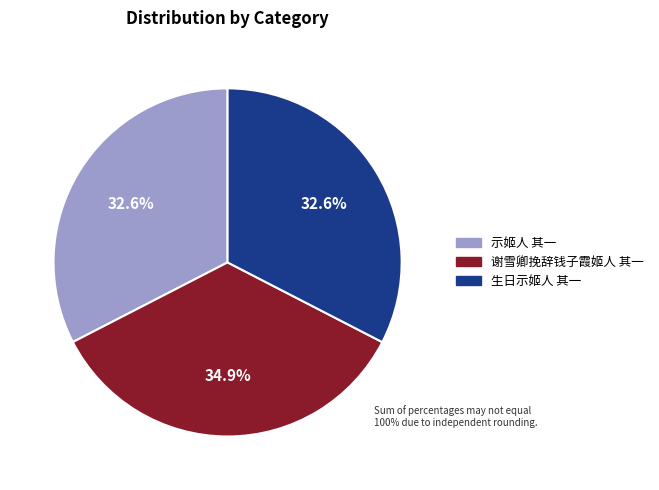

Count the number of slices in the pie.

3